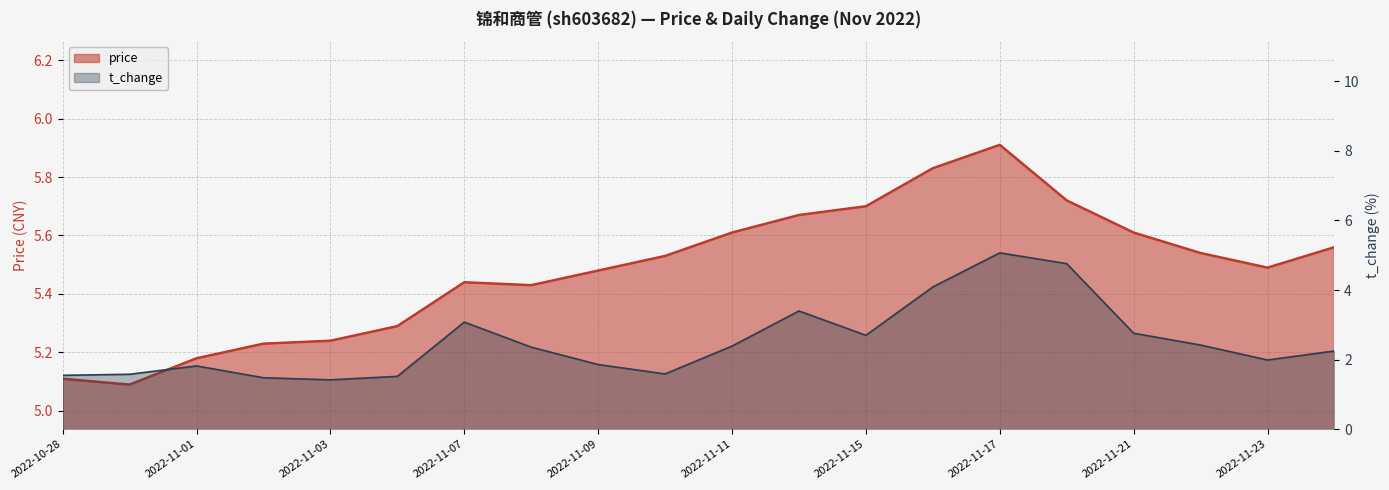

Rank the categories by price value from lowest to highest.

2022-10-31, 2022-10-28, 2022-11-01, 2022-11-02, 2022-11-03, 2022-11-04, 2022-11-08, 2022-11-07, 2022-11-09, 2022-11-23, 2022-11-10, 2022-11-22, 2022-11-24, 2022-11-11, 2022-11-21, 2022-11-14, 2022-11-15, 2022-11-18, 2022-11-16, 2022-11-17